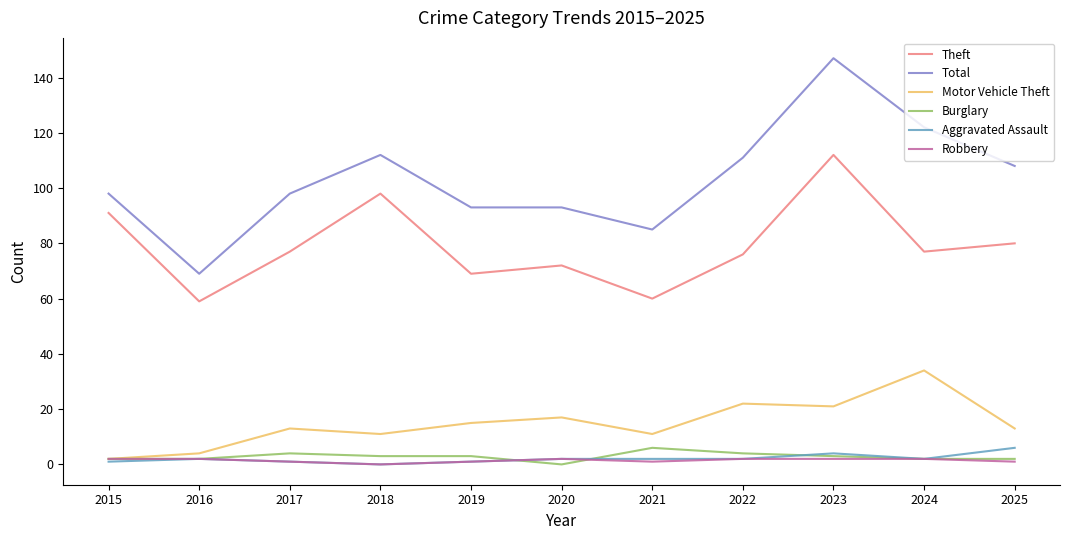

Which label corresponds to the largest value in the chart?

2023